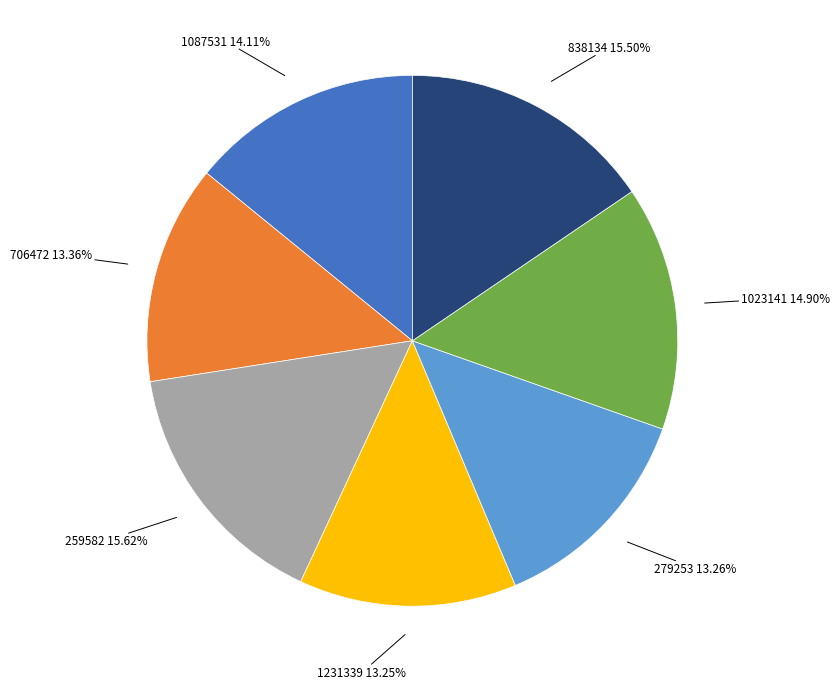

Is there a majority slice in this chart?

No